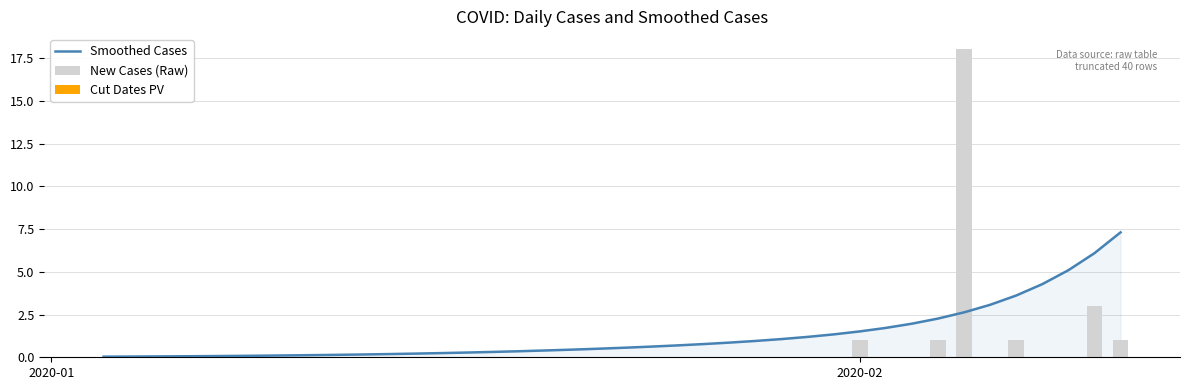

Reading left to right, transcribe all the data shown in this chart.

Smoothed Cases: 0.0	0.0	0.0	0.1	0.1	0.1	0.1	0.1	0.1	0.1	0.2	0.2	0.2	0.2	0.3	0.3	0.4	0.4	0.4	0.5	0.6	0.6	0.7	0.8	0.9	1.0	1.1	1.2	1.3	1.5	1.7	2.0	2.3	2.6	3.1	3.6	4.3	5.1	6.1	7.3
New Cases (Raw): 0.0	0.0	0.0	0.0	0.0	0.0	0.0	0.0	0.0	0.0	0.0	0.0	0.0	0.0	0.0	0.0	0.0	0.0	0.0	0.0	0.0	0.0	0.0	0.0	0.0	0.0	0.0	0.0	0.0	1.0	0.0	0.0	1.0	18.0	0.0	1.0	0.0	0.0	3.0	1.0
Cut Dates PV: 0.0	0.0	0.0	0.0	0.0	0.0	0.0	0.0	0.0	0.0	0.0	0.0	0.0	0.0	0.0	0.0	0.0	0.0	0.0	0.0	0.0	0.0	0.0	0.0	0.0	0.0	0.0	0.0	0.0	0.0	0.0	0.0	0.0	0.0	0.0	0.0	0.0	0.0	0.0	0.0